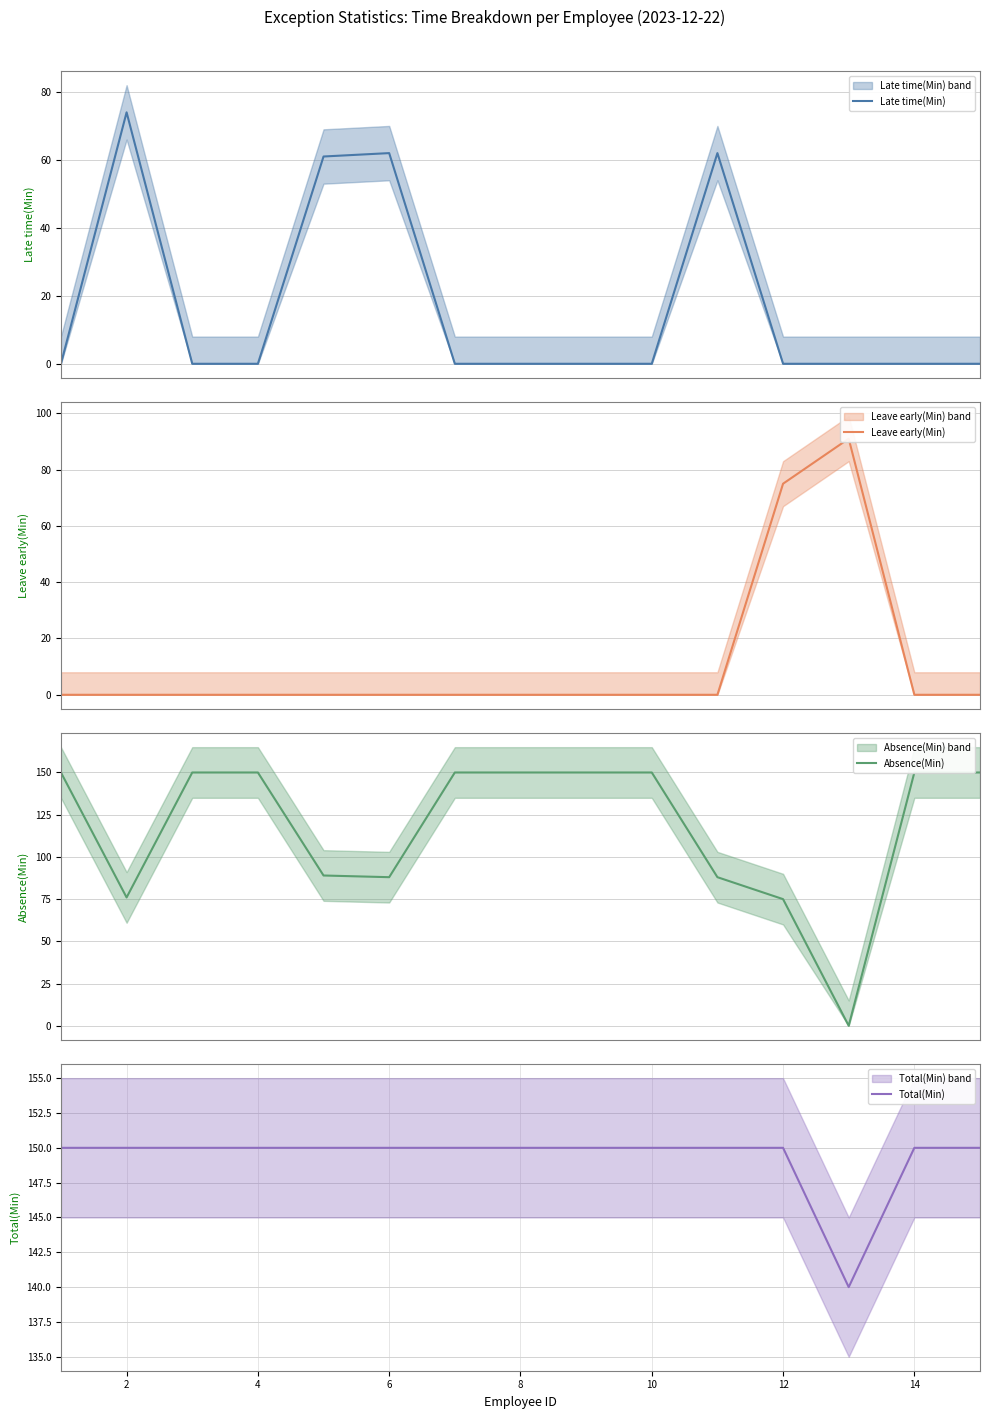

How many times do Leave early(Min) and Late time(Min) cross each other?

1